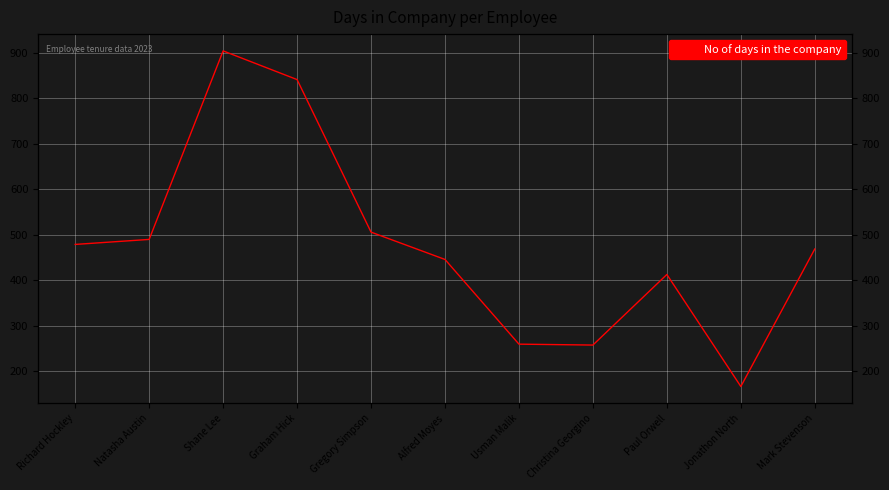

The chart shows a value of 506 at Gregory Simpson. True or false?

True